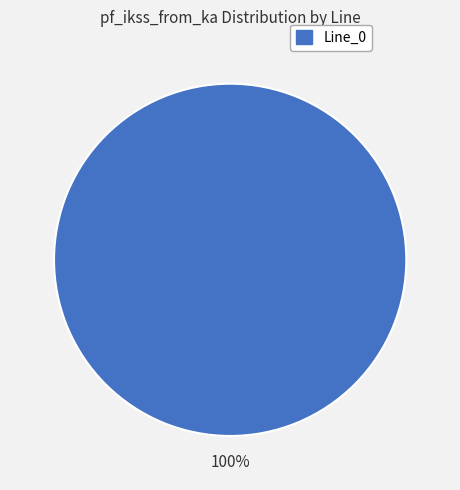

Is there any slice that represents more than half of the pie?

Yes